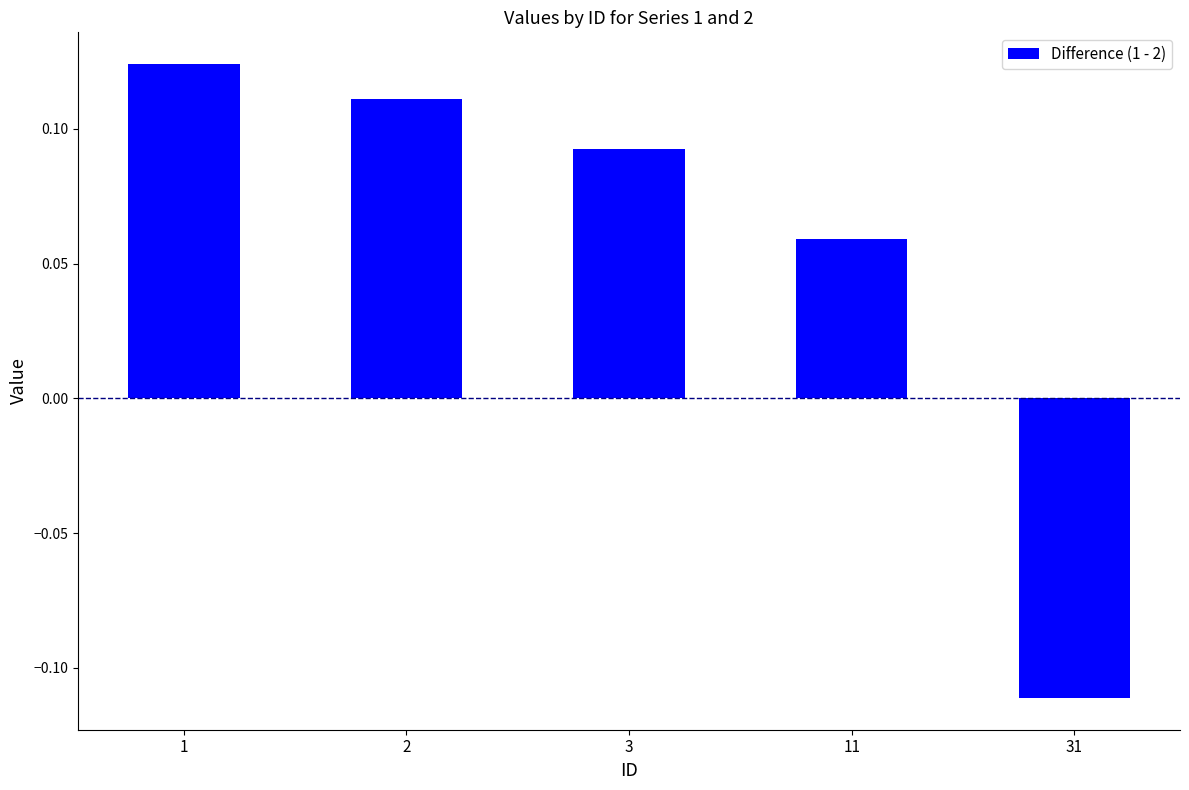

At which label is the value closest to 0?

11